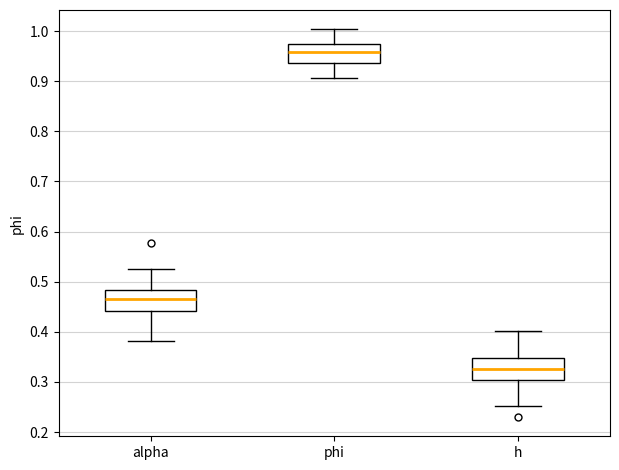

Which box's median line is the lowest?

h